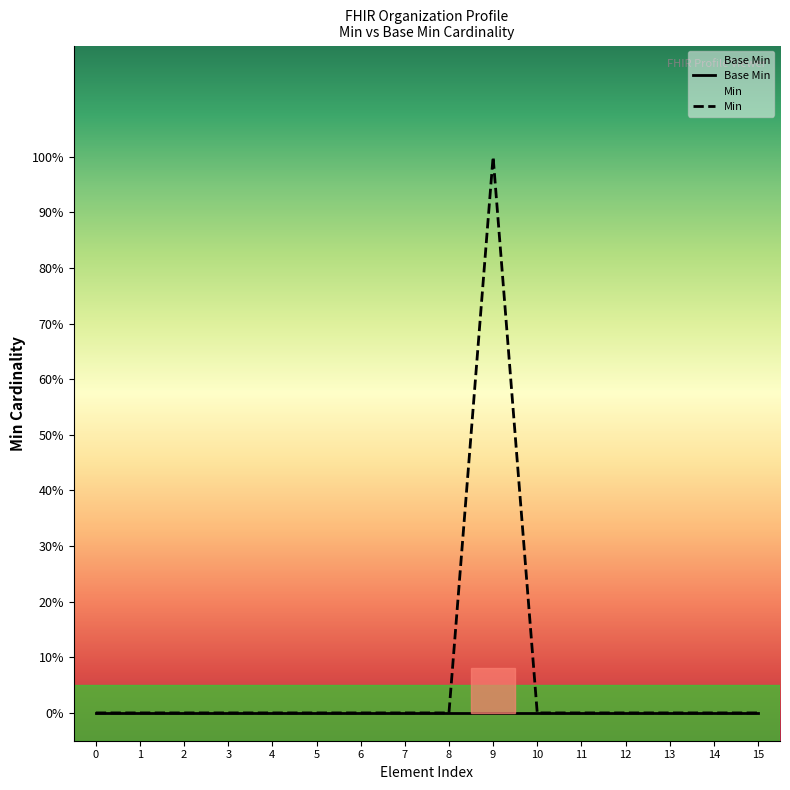

Is this an area chart (filled region under the line)?

No